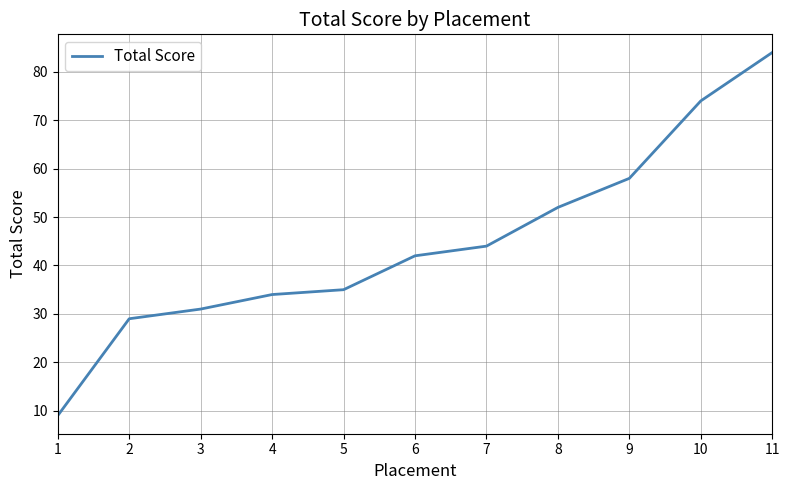

List the labels in order of value, largest first.

11, 10, 9, 8, 7, 6, 5, 4, 3, 2, 1